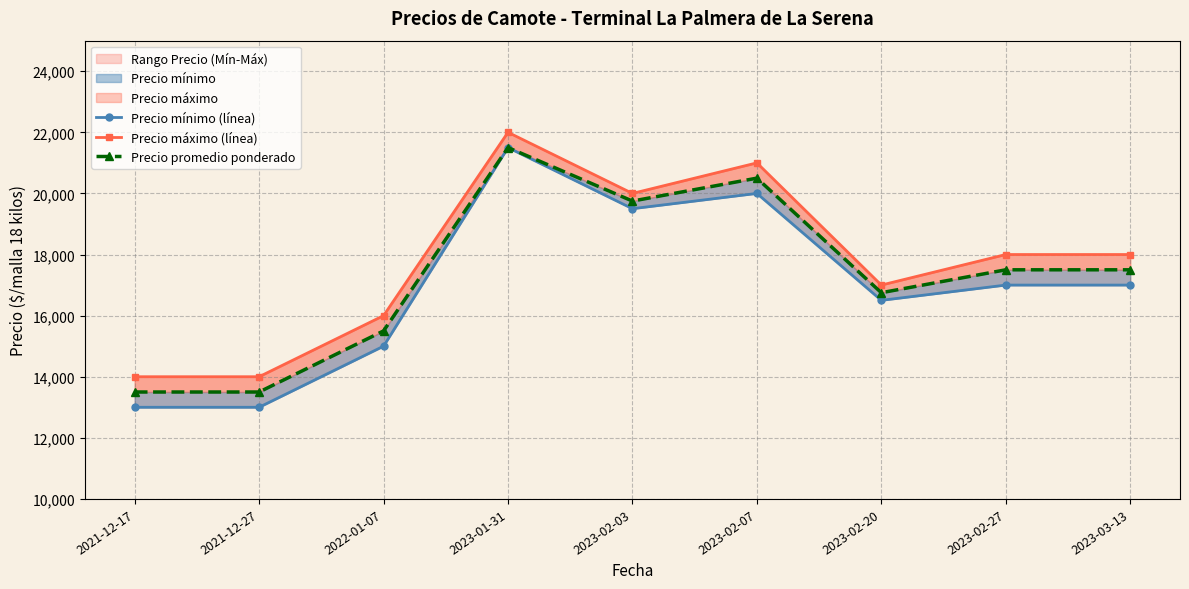

How many Precio máximo (línea) values are between 16000 and 20000?

5